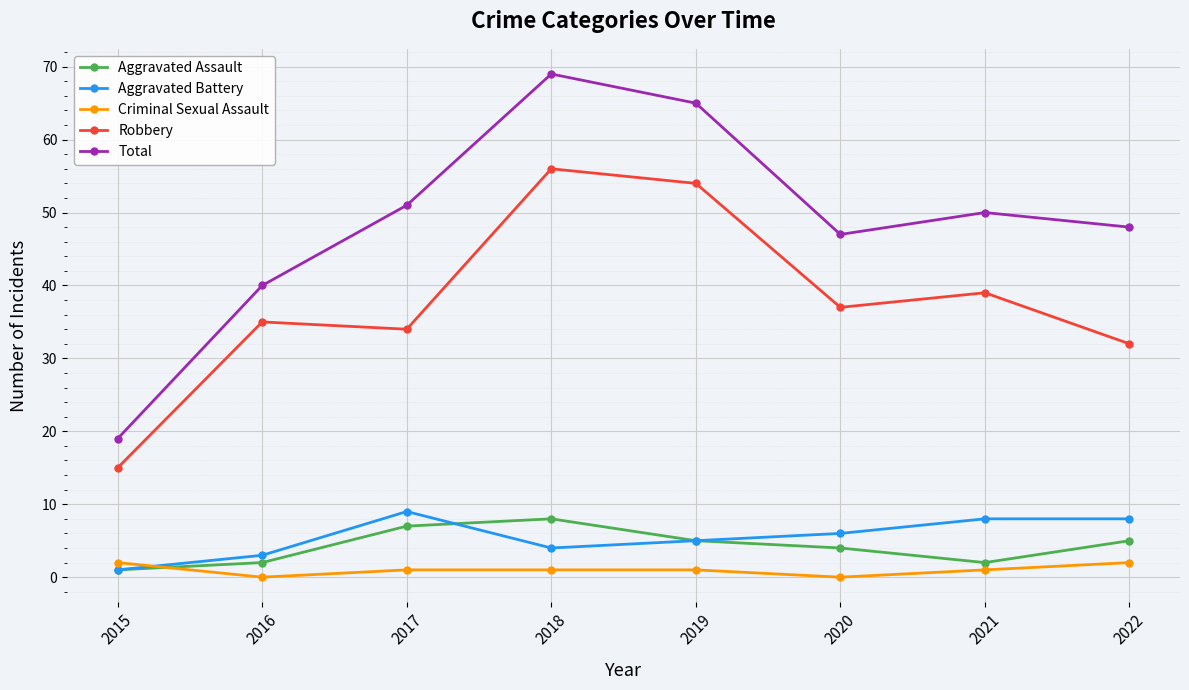

Is this an area chart (filled region under the line)?

No